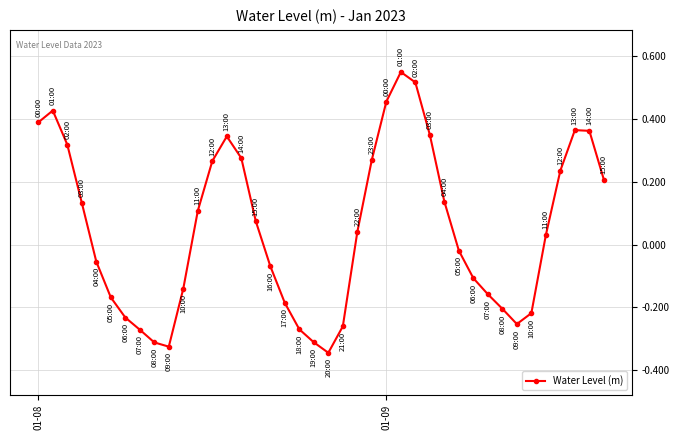

How many points are higher than both their immediate neighbors (excluding endpoints)?

4